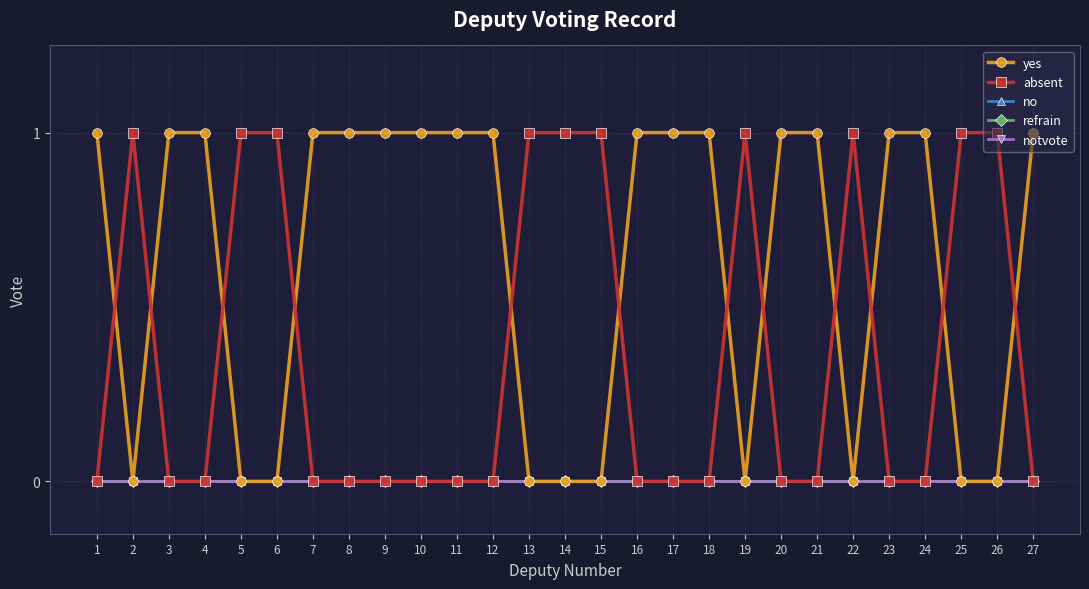

True or false: no has a value of 0 at 4.

True